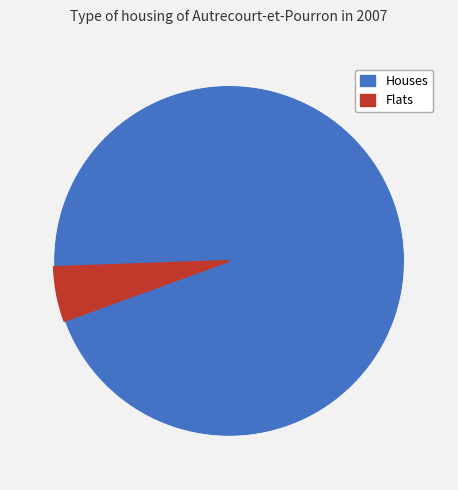

How many slices are in this pie chart?

2